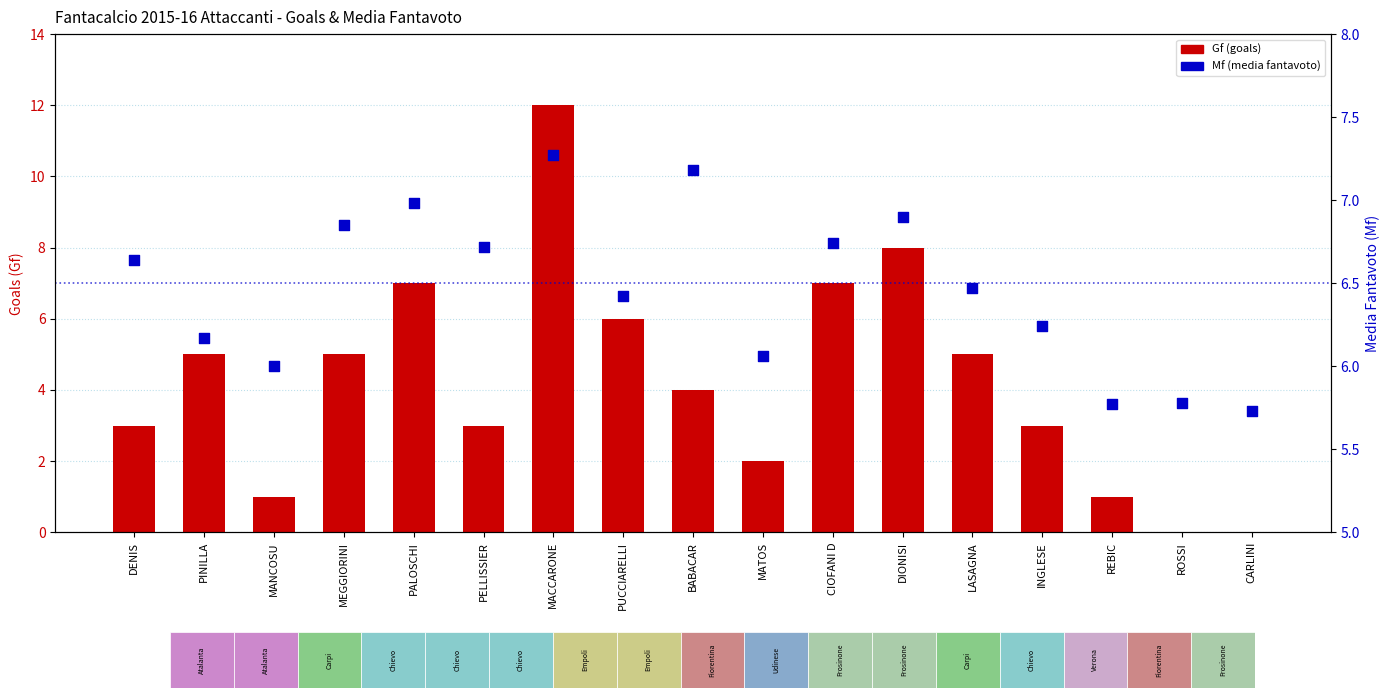

At how many categories does at least one series exceed 6?

13